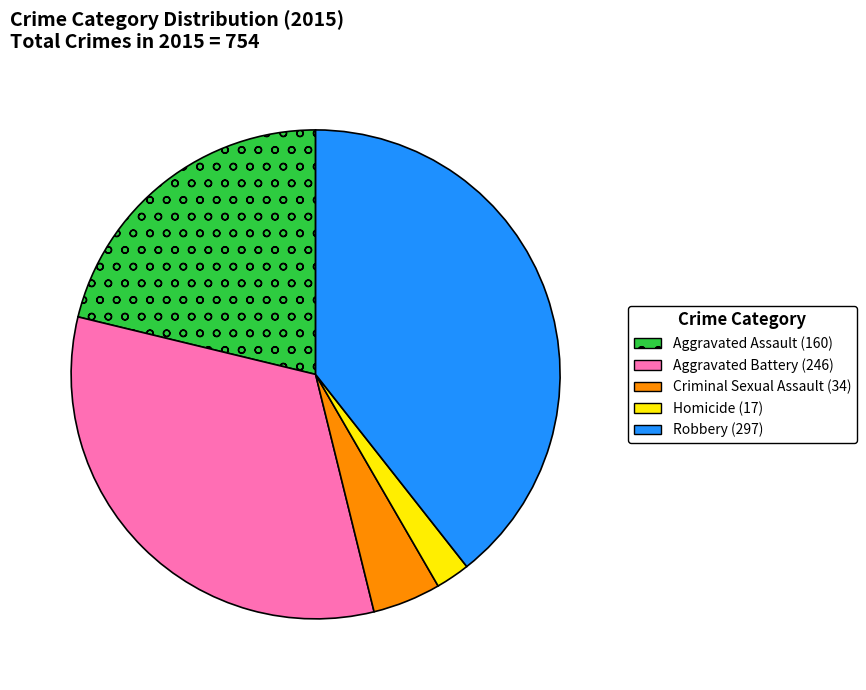

How many segments does this pie chart have?

5